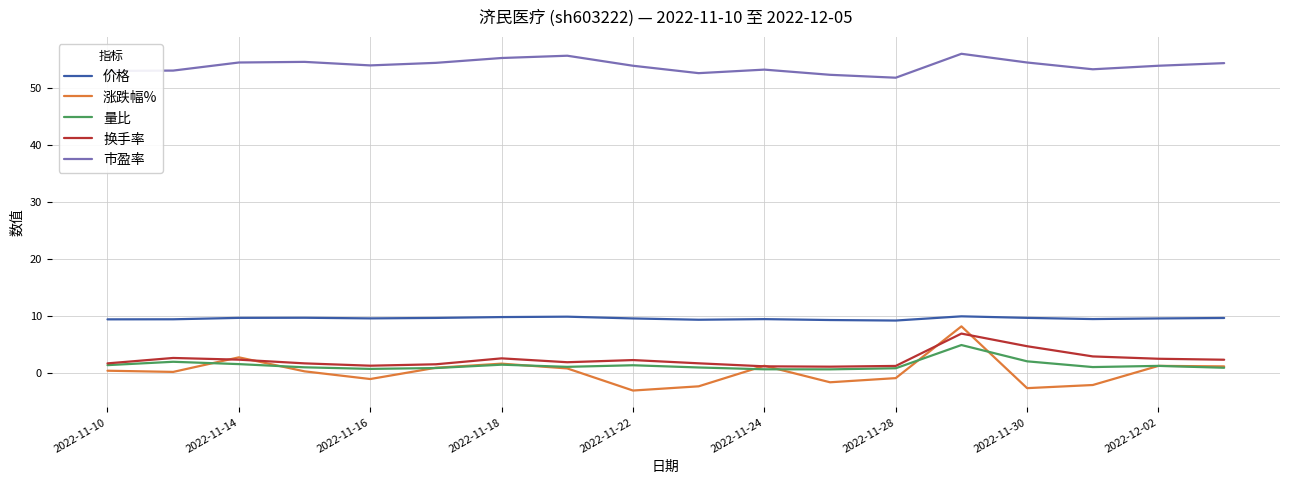

Count the number of categories in the chart.

18